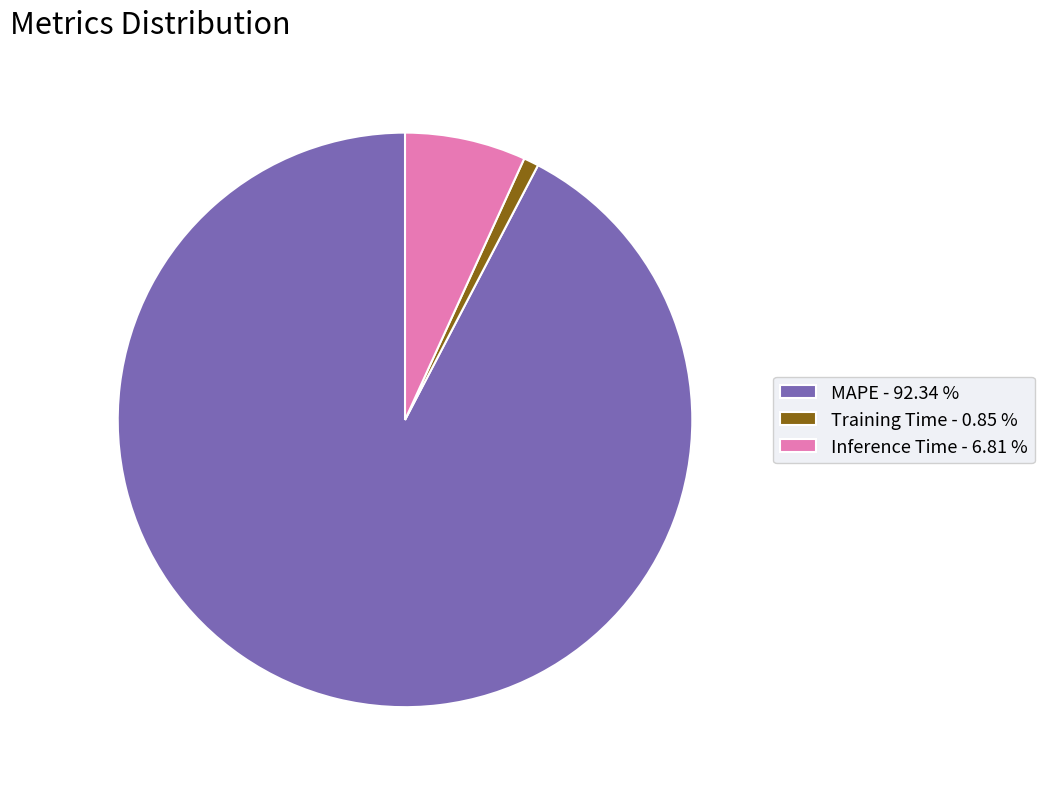

Is it true that MAPE is 92% of the pie?

True